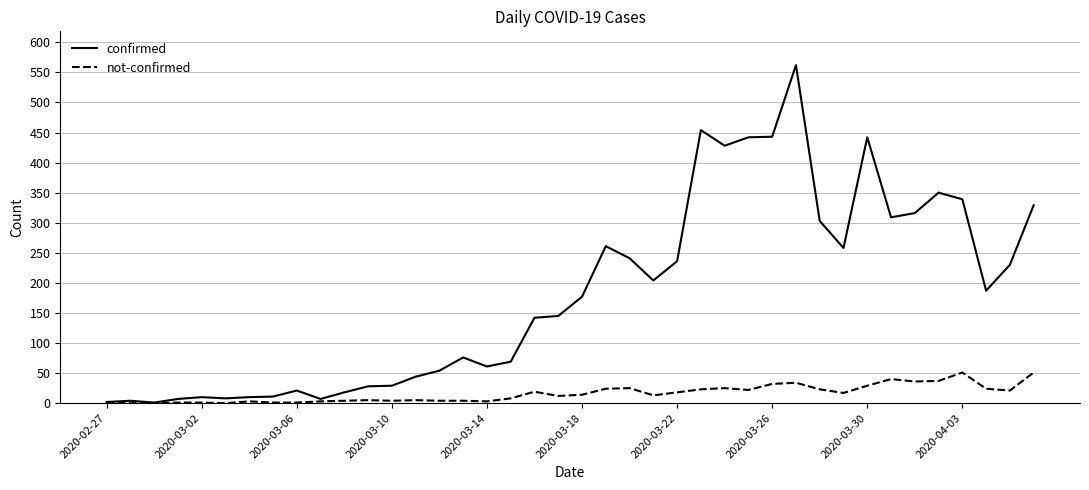

What is the greatest value displayed?

562